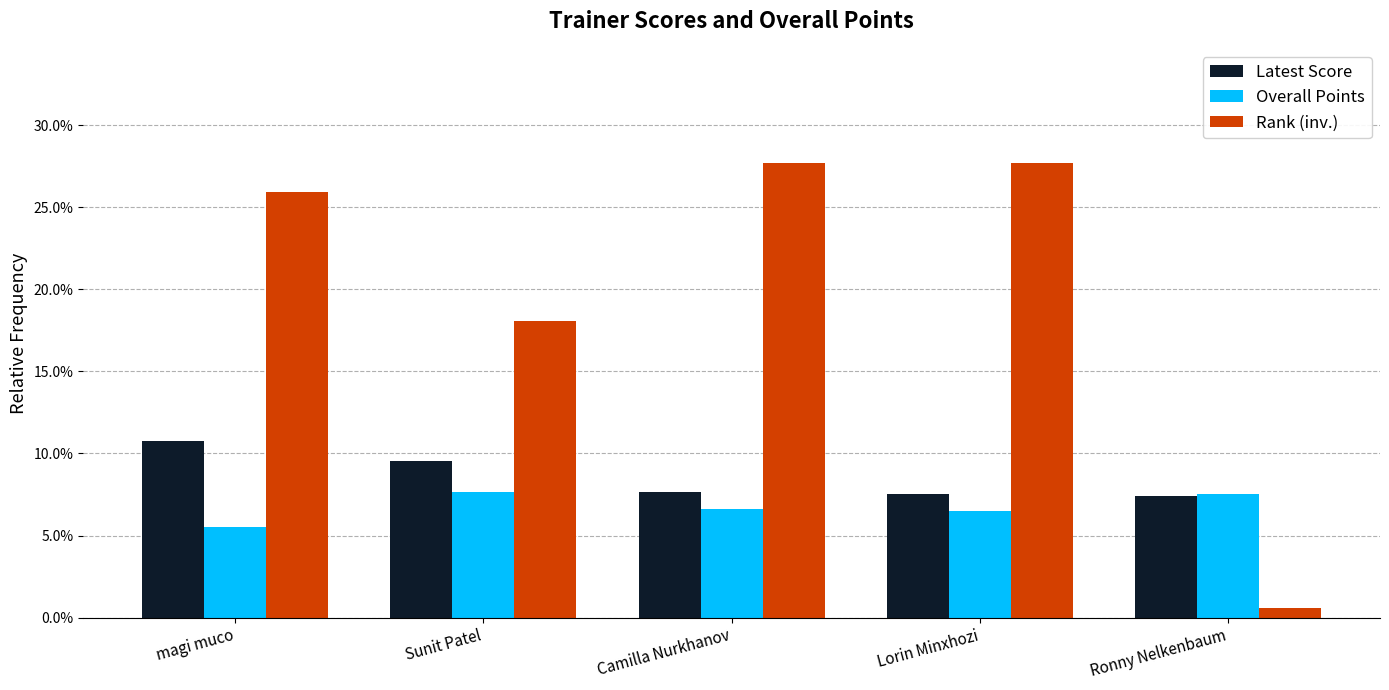

What is the label of the 5th bar from the left?

Ronny Nelkenbaum